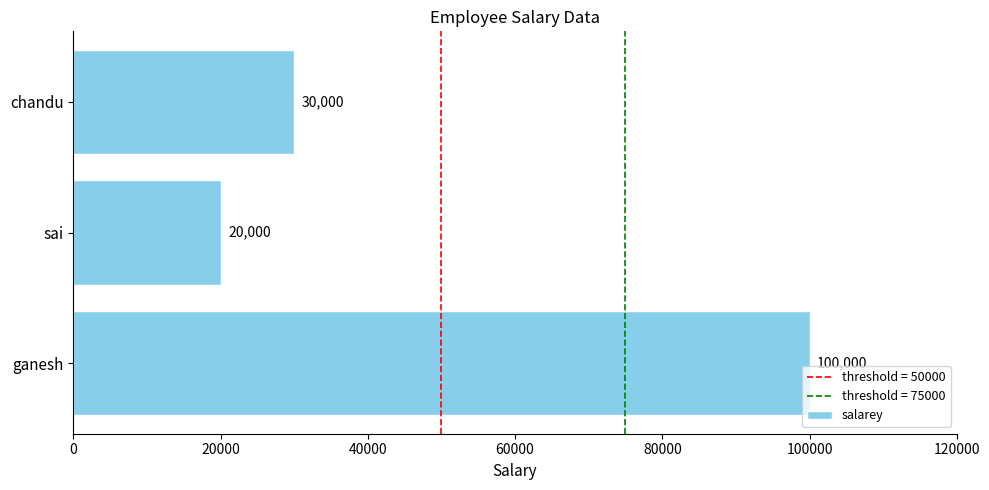

How many series are shown in this chart?

1